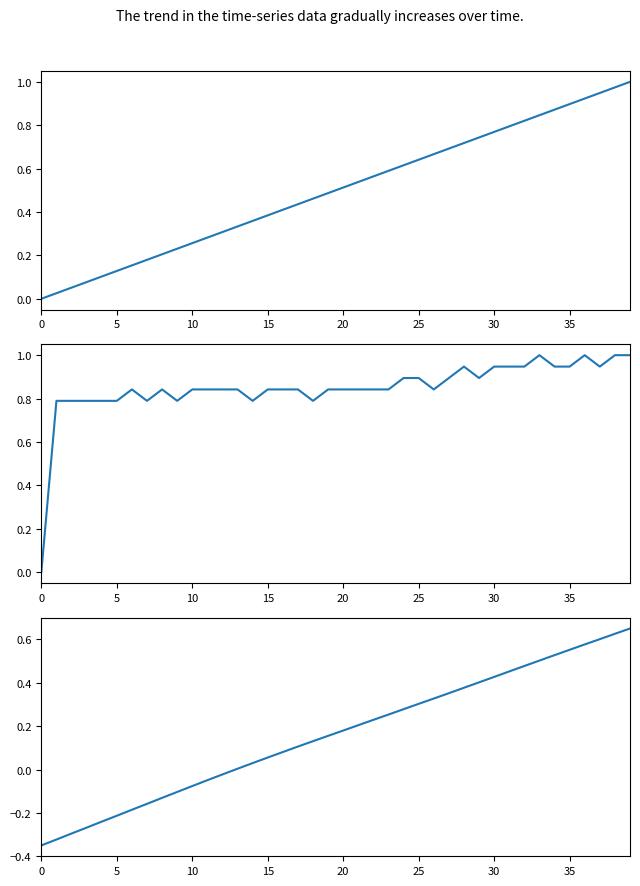

What is the difference between the X values at 25 and 29?

0.1